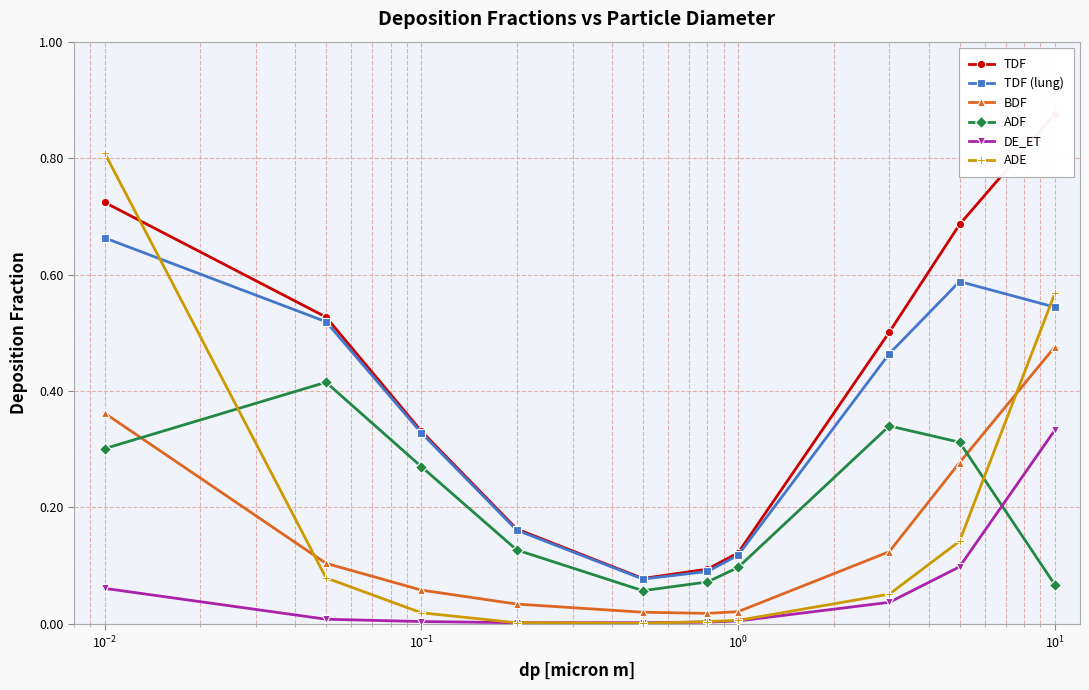

What is the highest value of the ADE series?

0.8